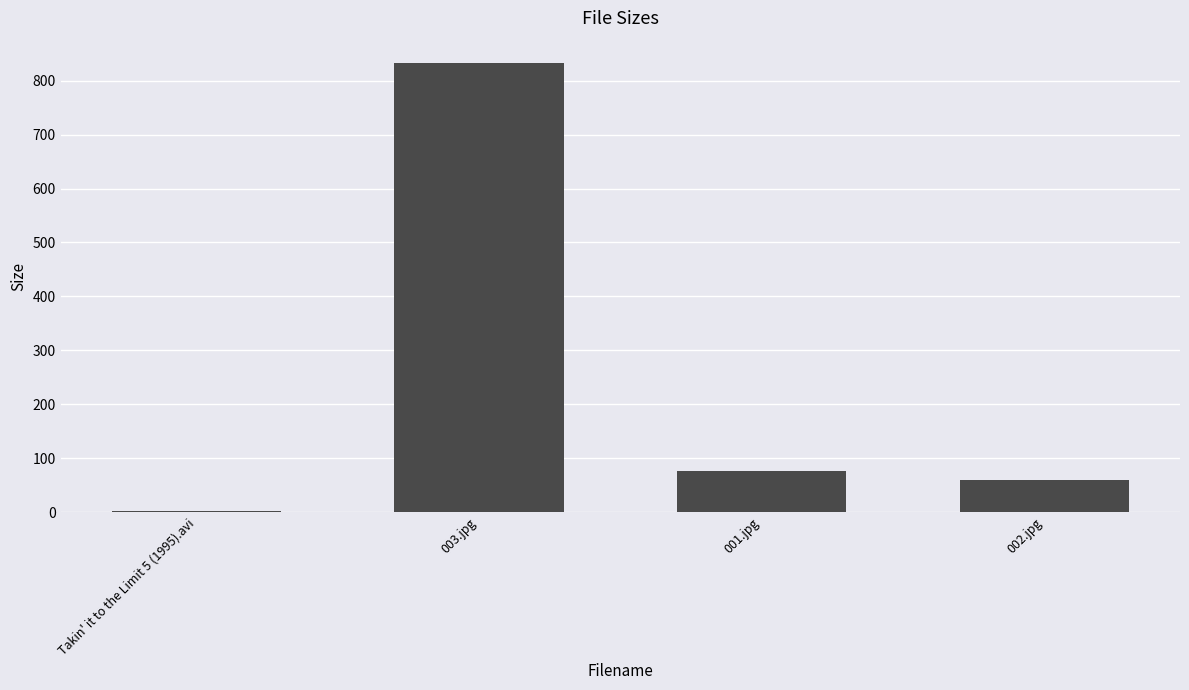

What is the sum of the values at 001.jpg and 002.jpg?

134.7